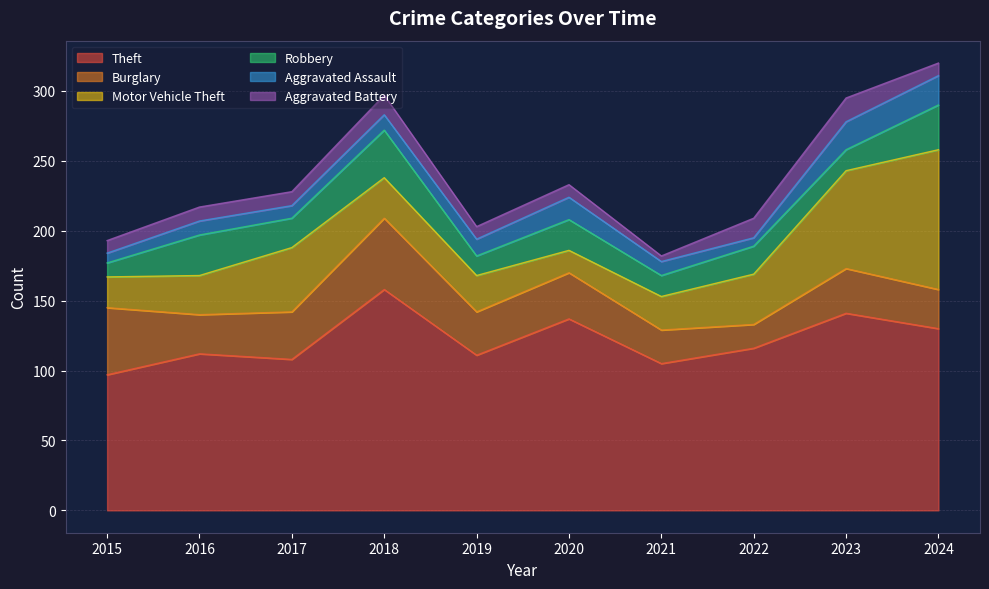

What is the value of the Theft point at the 10th from the left?

130